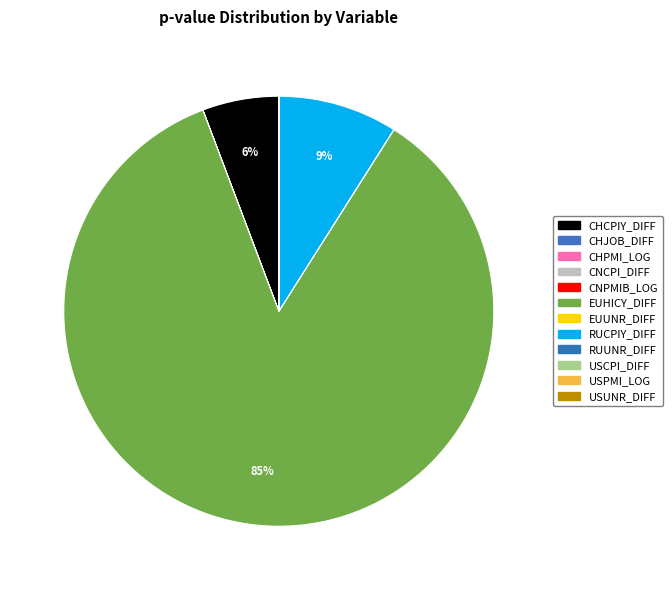

How many segments does this pie chart have?

12